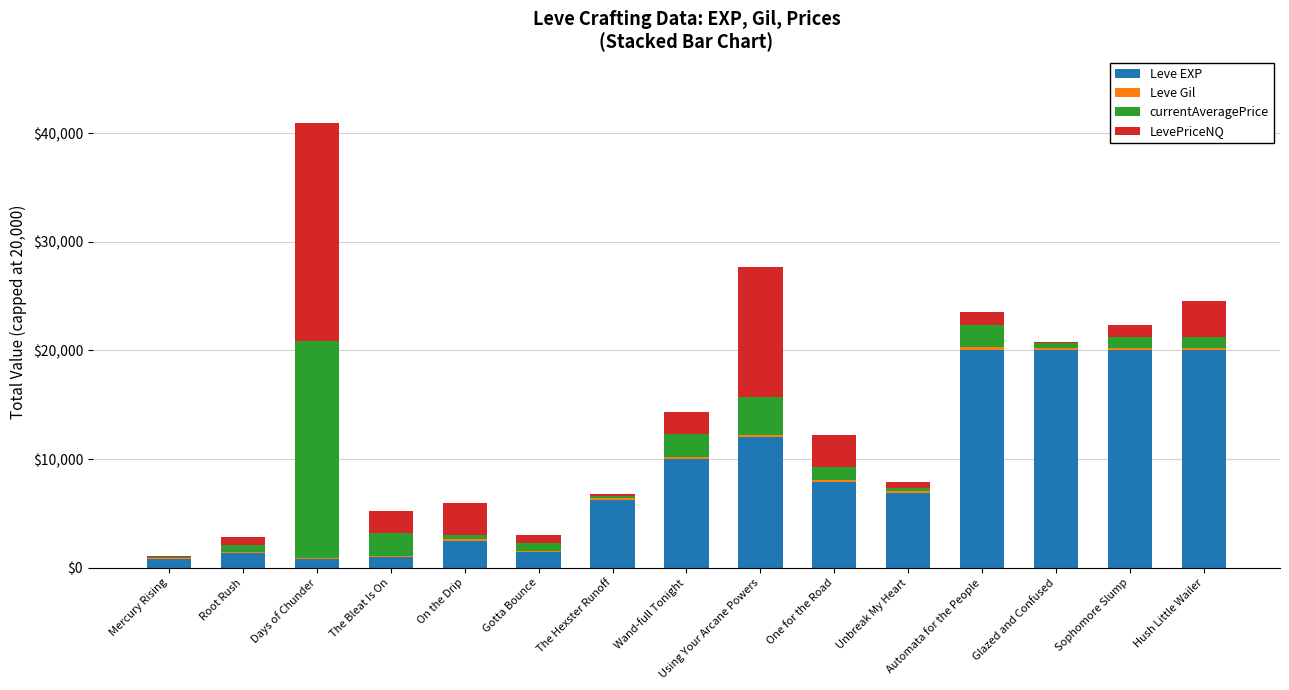

How many categories are shown in the chart?

15